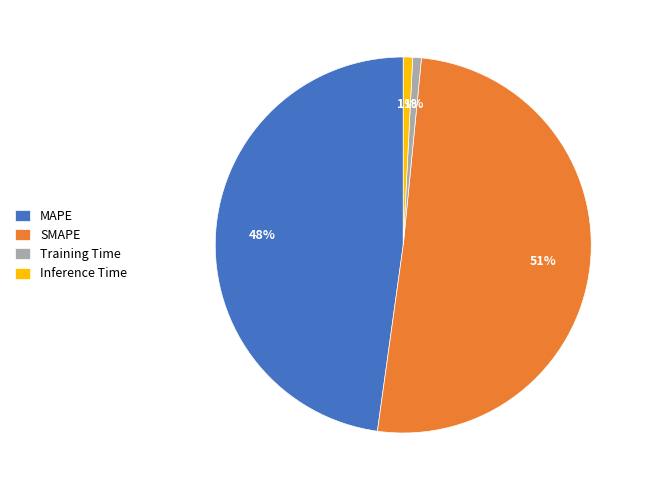

What percentage is the Training Time slice, to the nearest percent?

1%